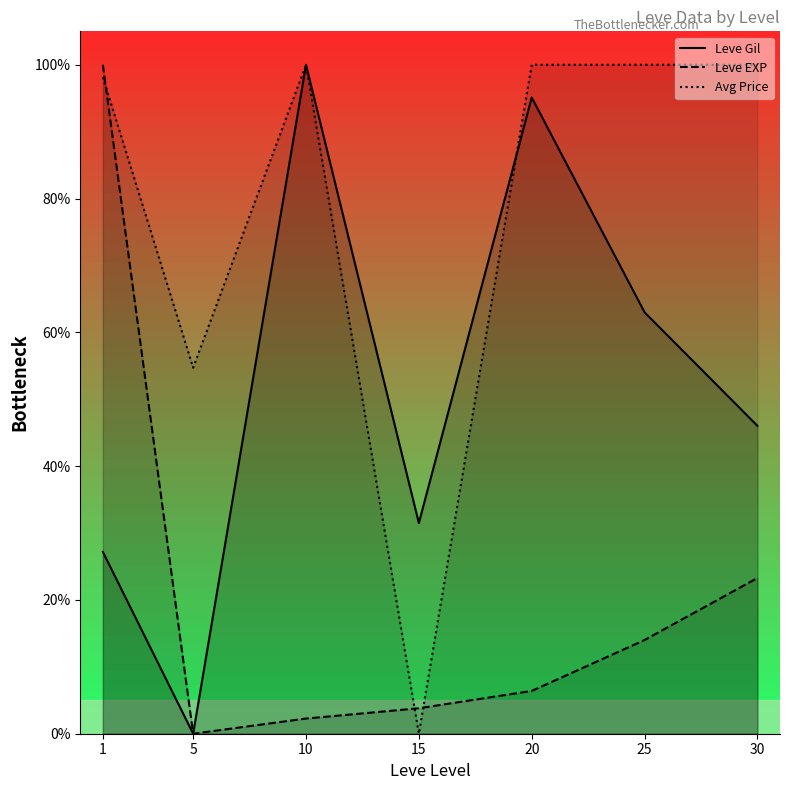

The value of Leve EXP at 20 is 9.8. True or false?

False